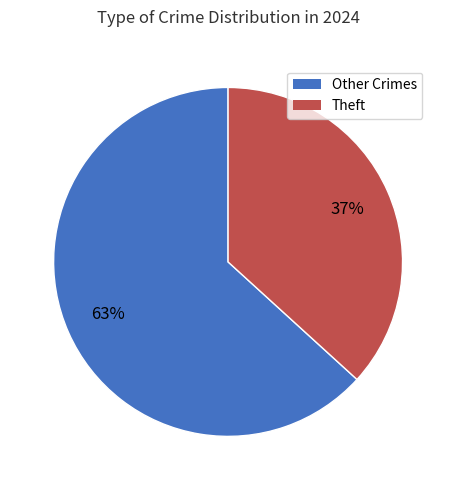

Count the number of slices in the pie.

2